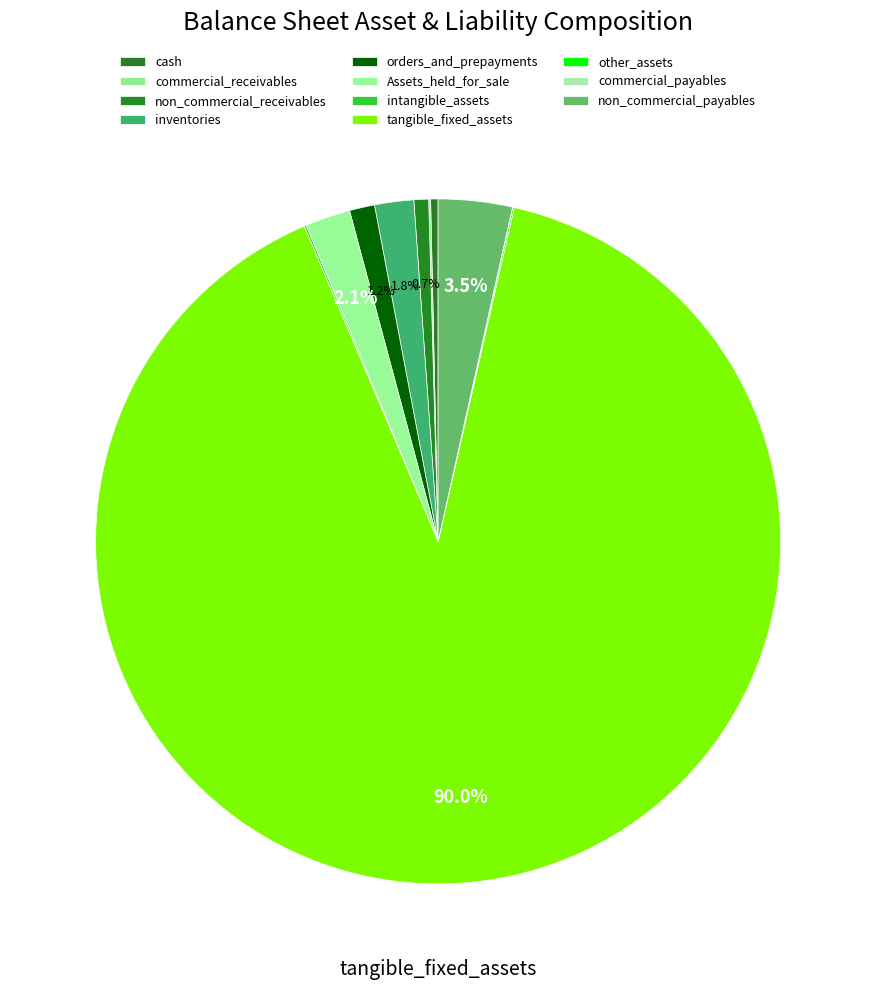

How many slices are in this pie chart?

11